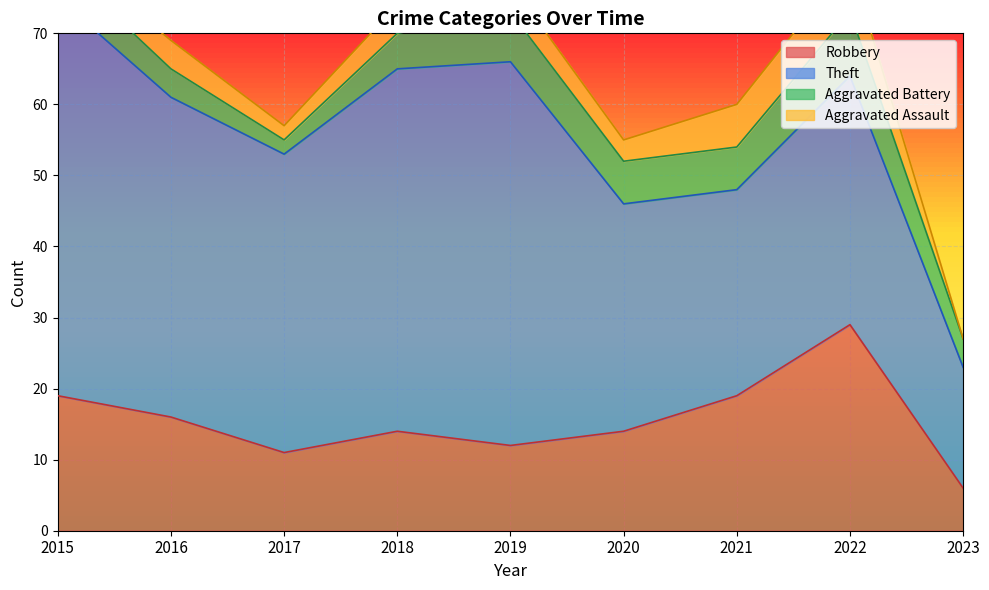

At which label does Aggravated Battery reach its minimum?

2017